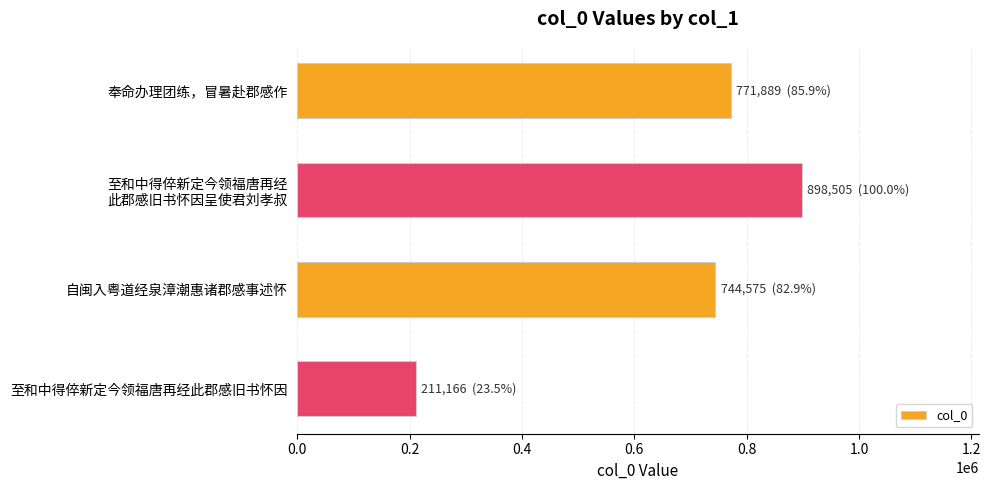

What is the greatest value displayed?

898505